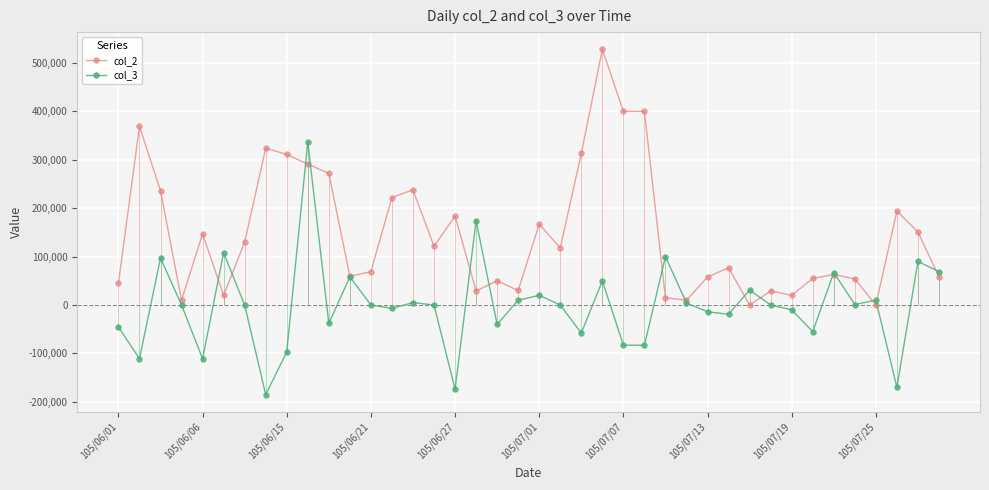

How many values in the col_2 series are below 118000?

20